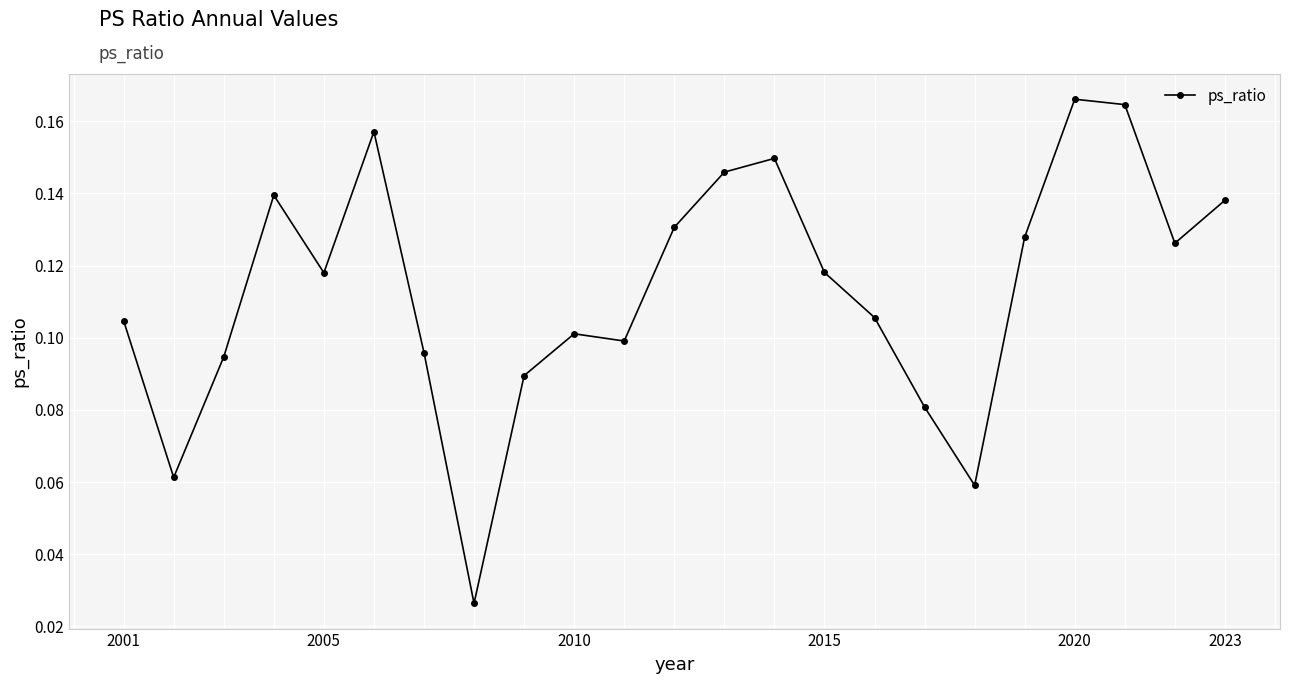

Is it true that the value at 2010 is 0.2?

False